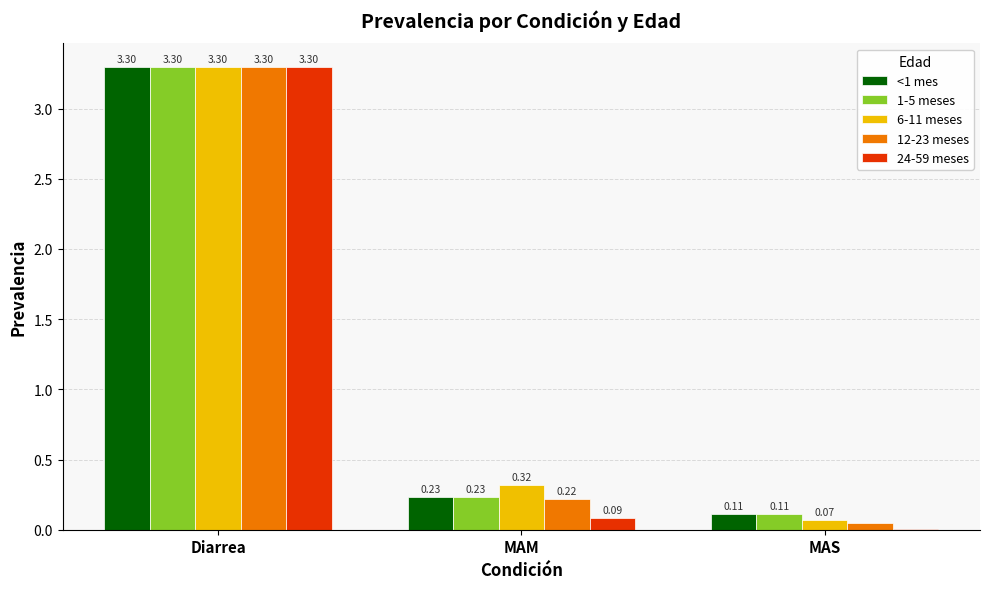

What is the highest value of the 24-59 meses series?

3.3